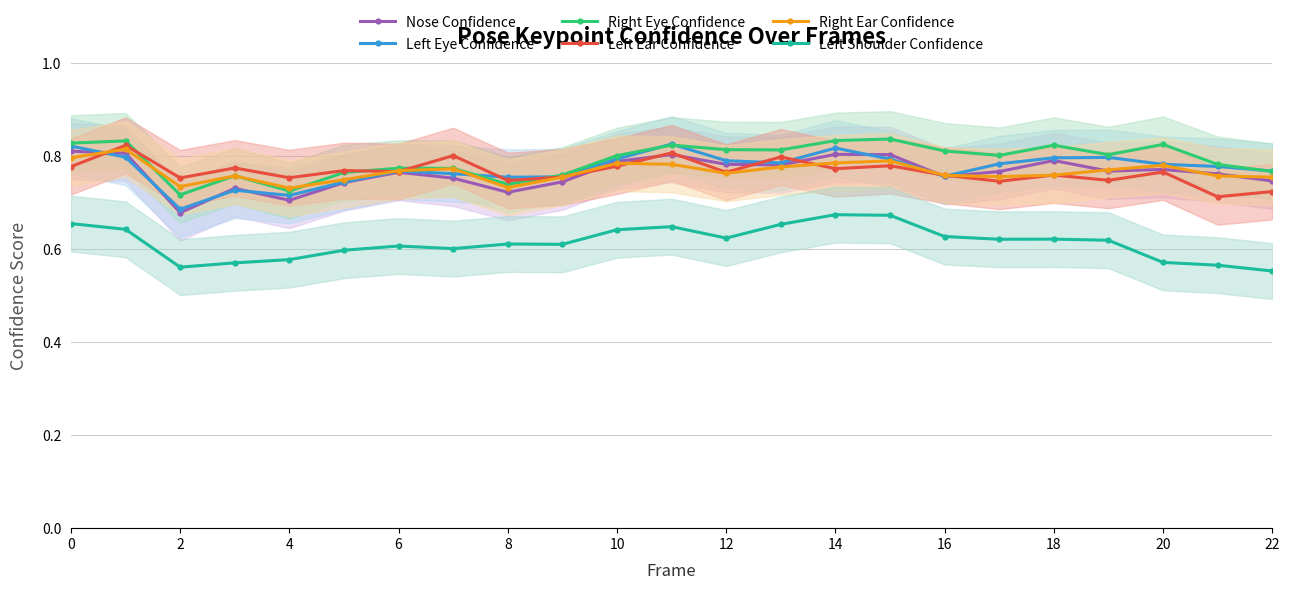

What is the highest value of the Left Ear Confidence series?

0.8